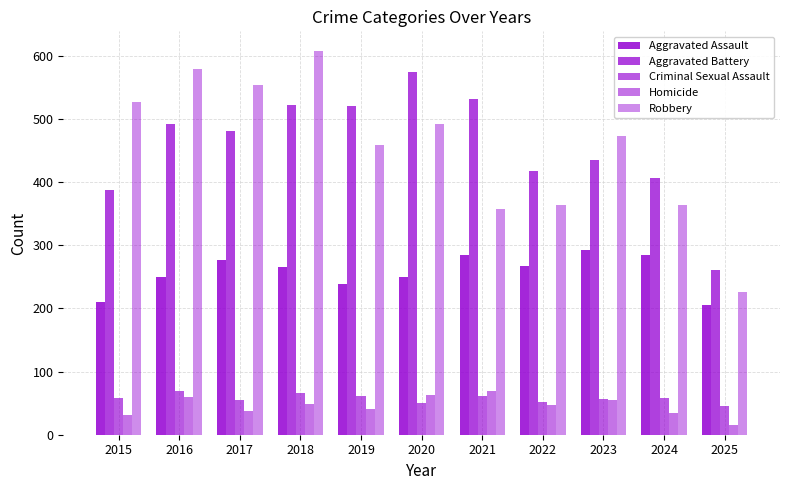

Reading left to right, what are all the values shown in this chart?

Aggravated Assault: 2015=210	2016=250	2017=276	2018=265	2019=238	2020=249	2021=284	2022=267	2023=293	2024=285	2025=205
Aggravated Battery: 2015=387	2016=491	2017=480	2018=522	2019=520	2020=574	2021=531	2022=417	2023=435	2024=406	2025=261
Criminal Sexual Assault: 2015=58	2016=69	2017=55	2018=66	2019=62	2020=50	2021=61	2022=52	2023=57	2024=58	2025=45
Homicide: 2015=32	2016=59	2017=37	2018=49	2019=40	2020=63	2021=69	2022=47	2023=55	2024=34	2025=16
Robbery: 2015=527	2016=579	2017=553	2018=608	2019=458	2020=491	2021=357	2022=364	2023=473	2024=363	2025=226